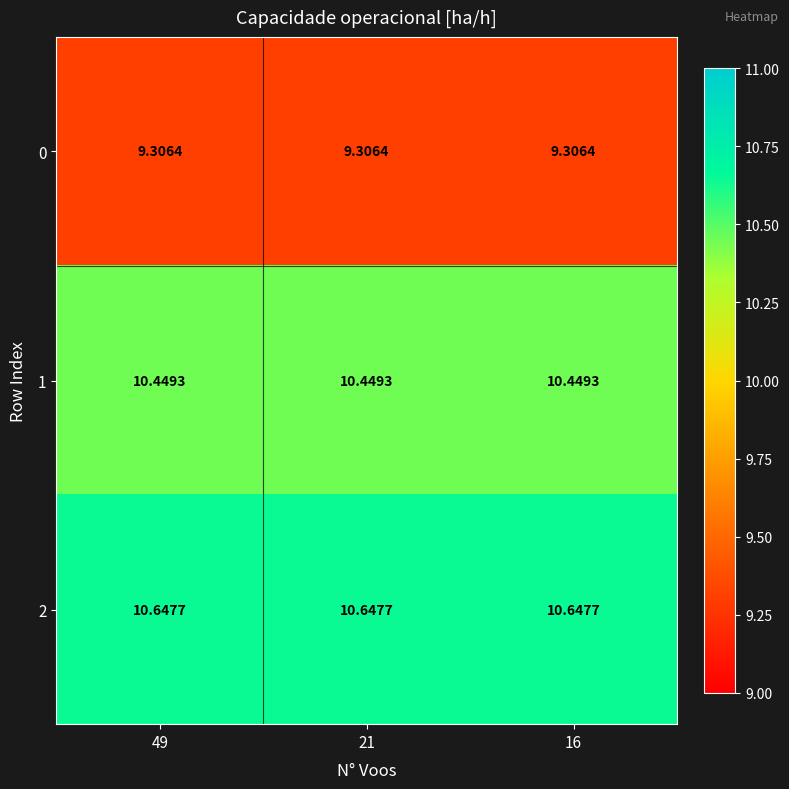

Is the value of 1 at 49 greater than the value of 0 at 21?

Yes